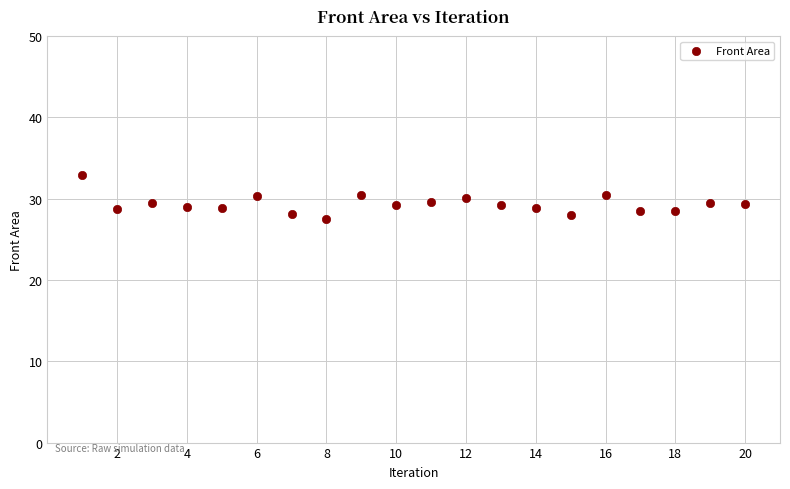

What is the range of X values (max minus min)?

19.0